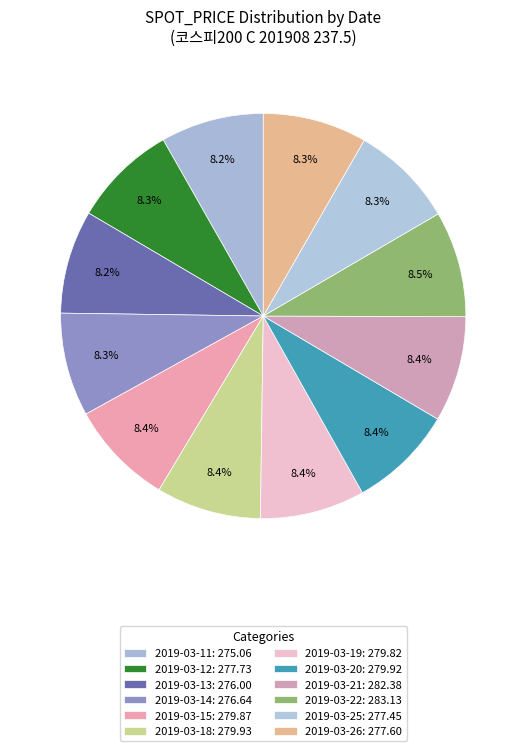

Count the number of slices in the pie.

12